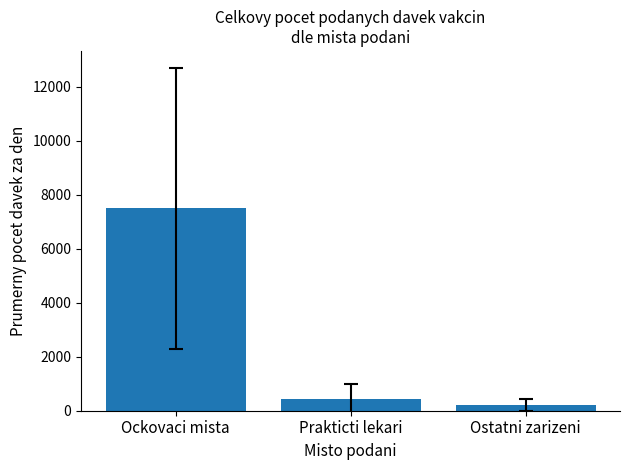

What is the value of the 1st bar from the left?

7494.1